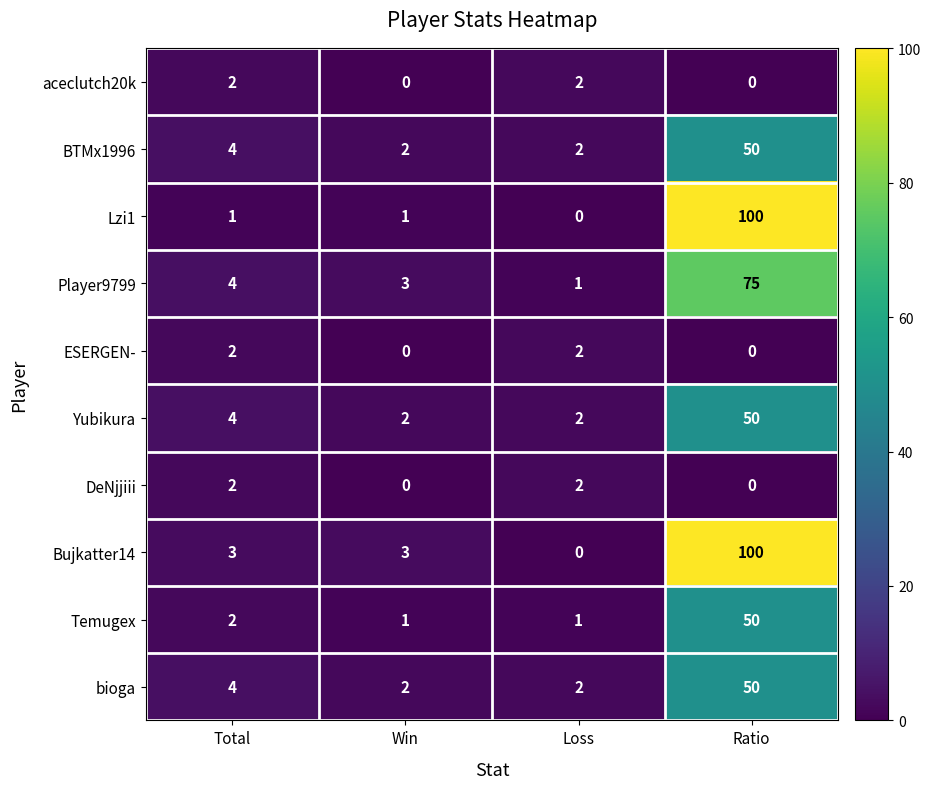

Which series changed the most between Win and Ratio?

Lzi1